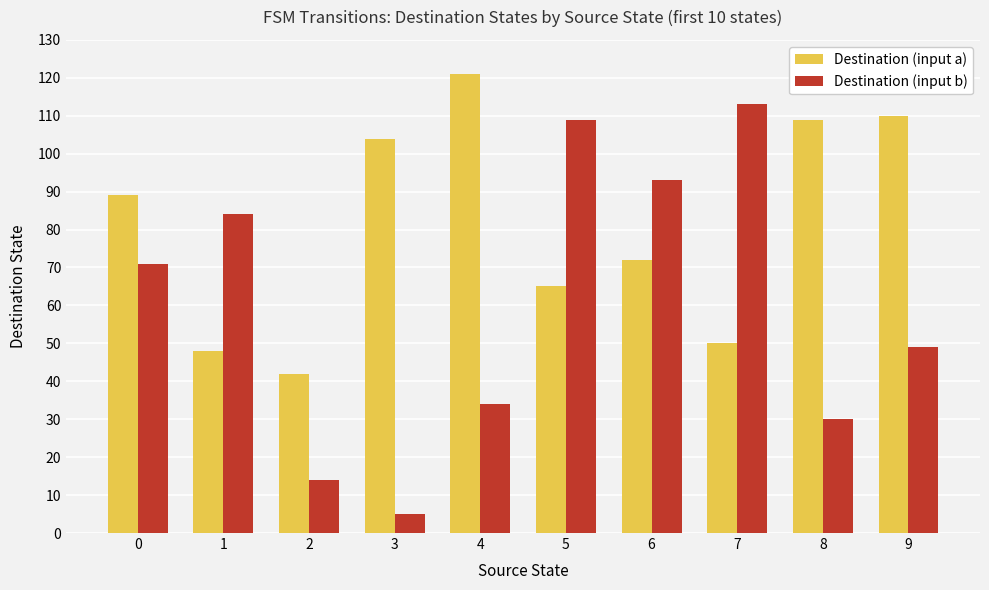

Which series has the largest range (max minus min)?

Destination (input b)